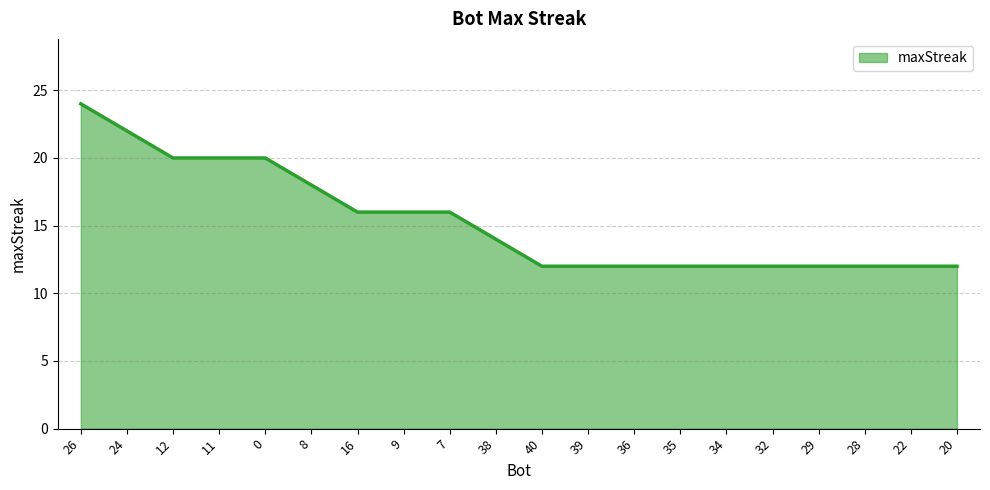

At which label is the value closest to 18?

8